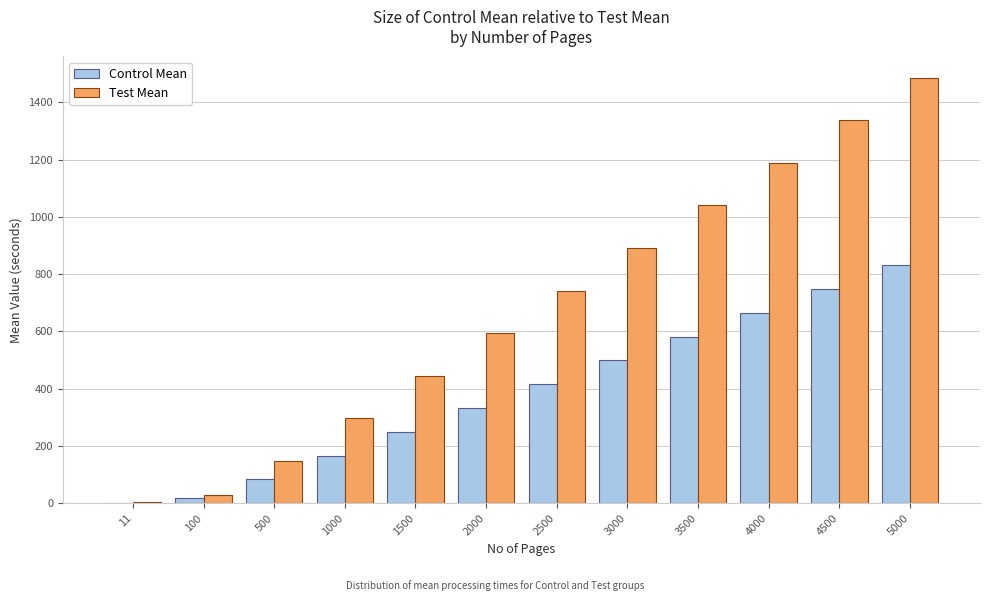

Reading left to right, list all the values displayed in this chart.

Control Mean: 11=1.8	100=16.6	500=83.2	1000=166.3	1500=249.5	2000=332.6	2500=415.8	3000=498.9	3500=582.1	4000=665.2	4500=748.4	5000=831.5
Test Mean: 11=3.3	100=29.7	500=148.6	1000=297.2	1500=445.8	2000=594.4	2500=743.0	3000=891.6	3500=1040.2	4000=1188.9	4500=1337.5	5000=1486.1